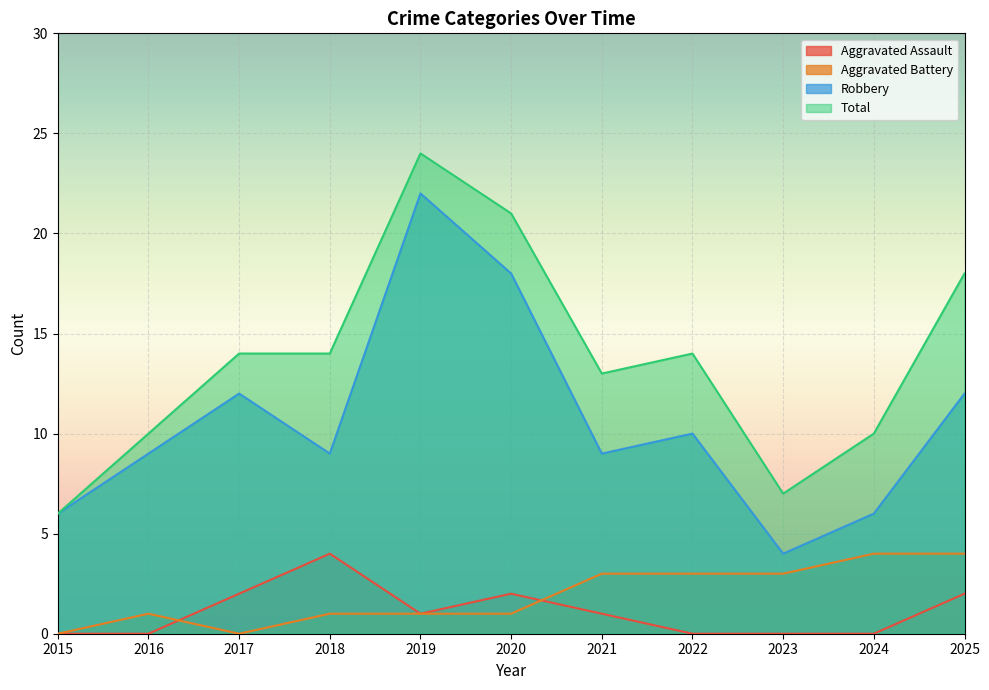

What is the difference between the second highest and second lowest values in the Total series?

14